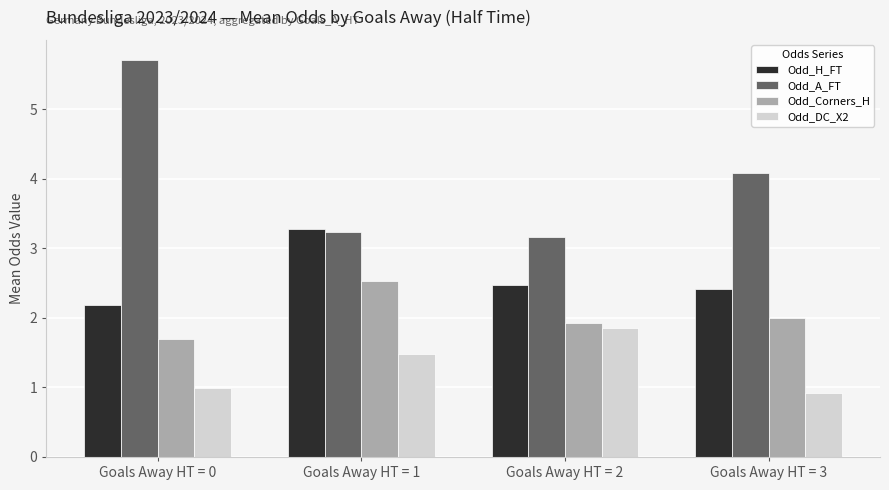

What is the minimum value shown in the chart?

0.9